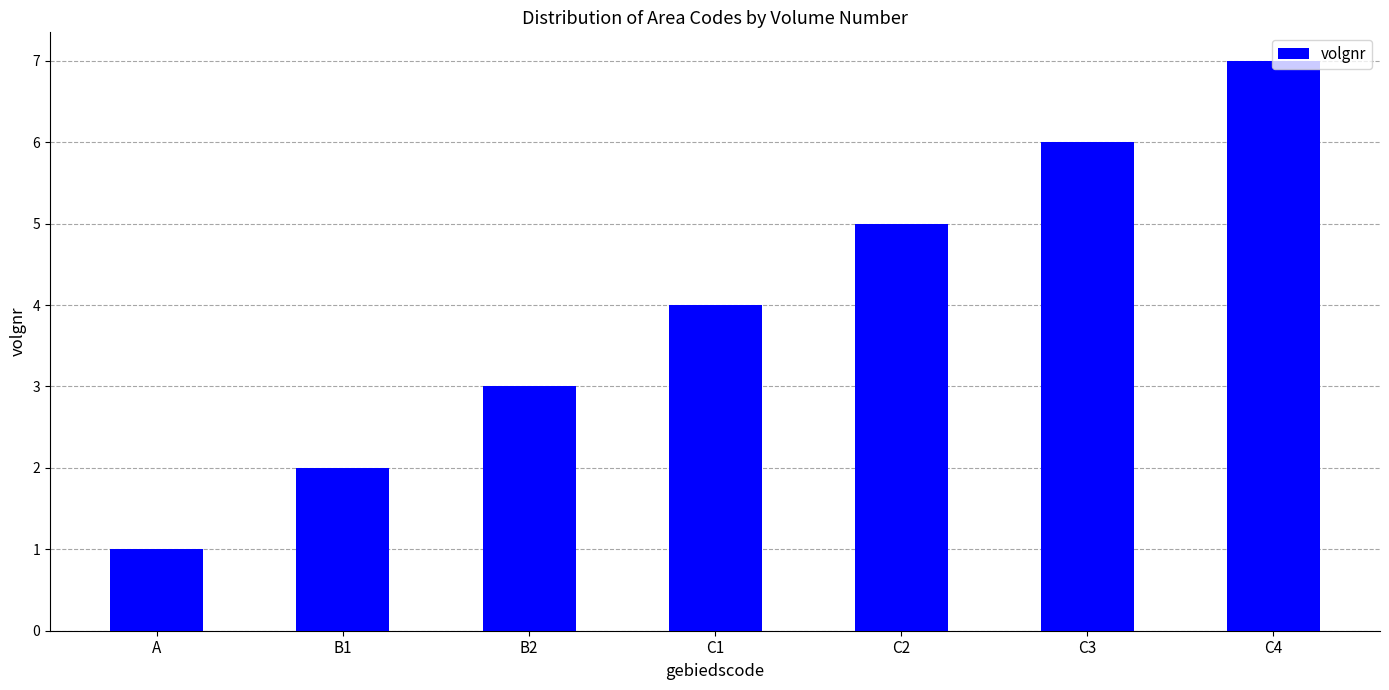

What is the minimum value shown in the chart?

1